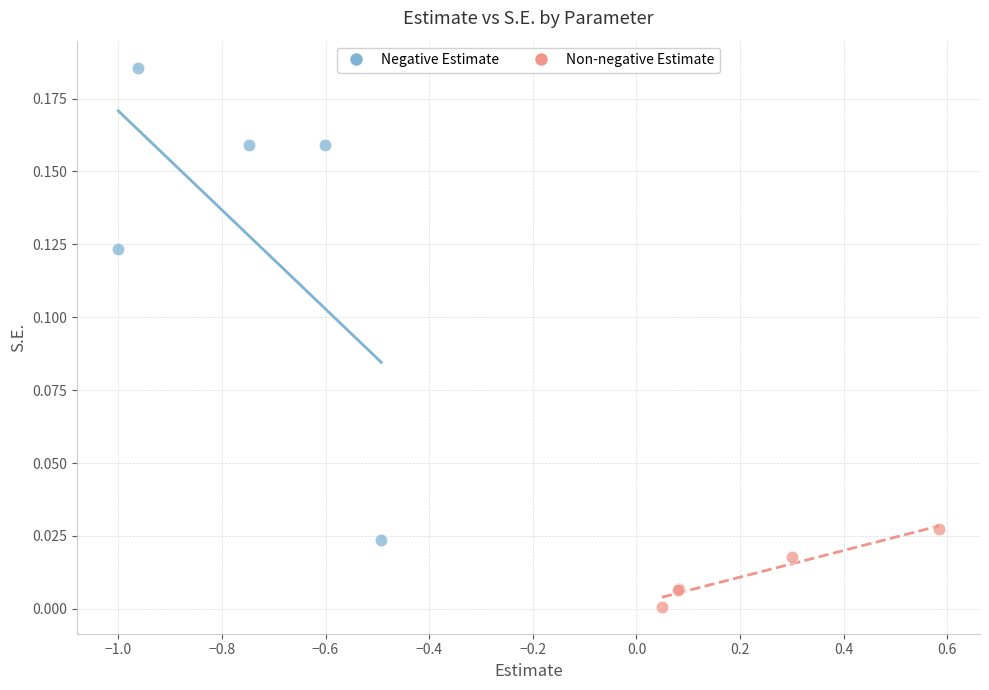

What are all the series names shown in the legend?

Negative Estimate, Non-negative Estimate